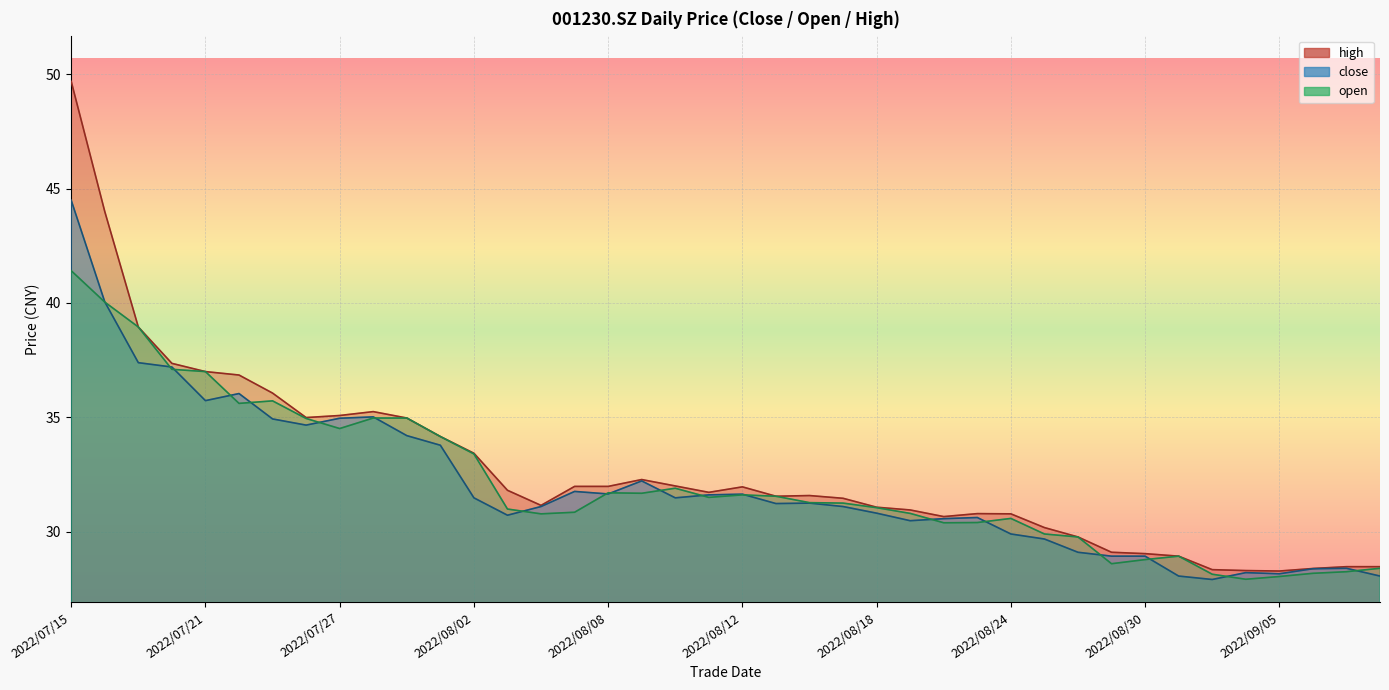

True or false: high and open cross at least once.

False